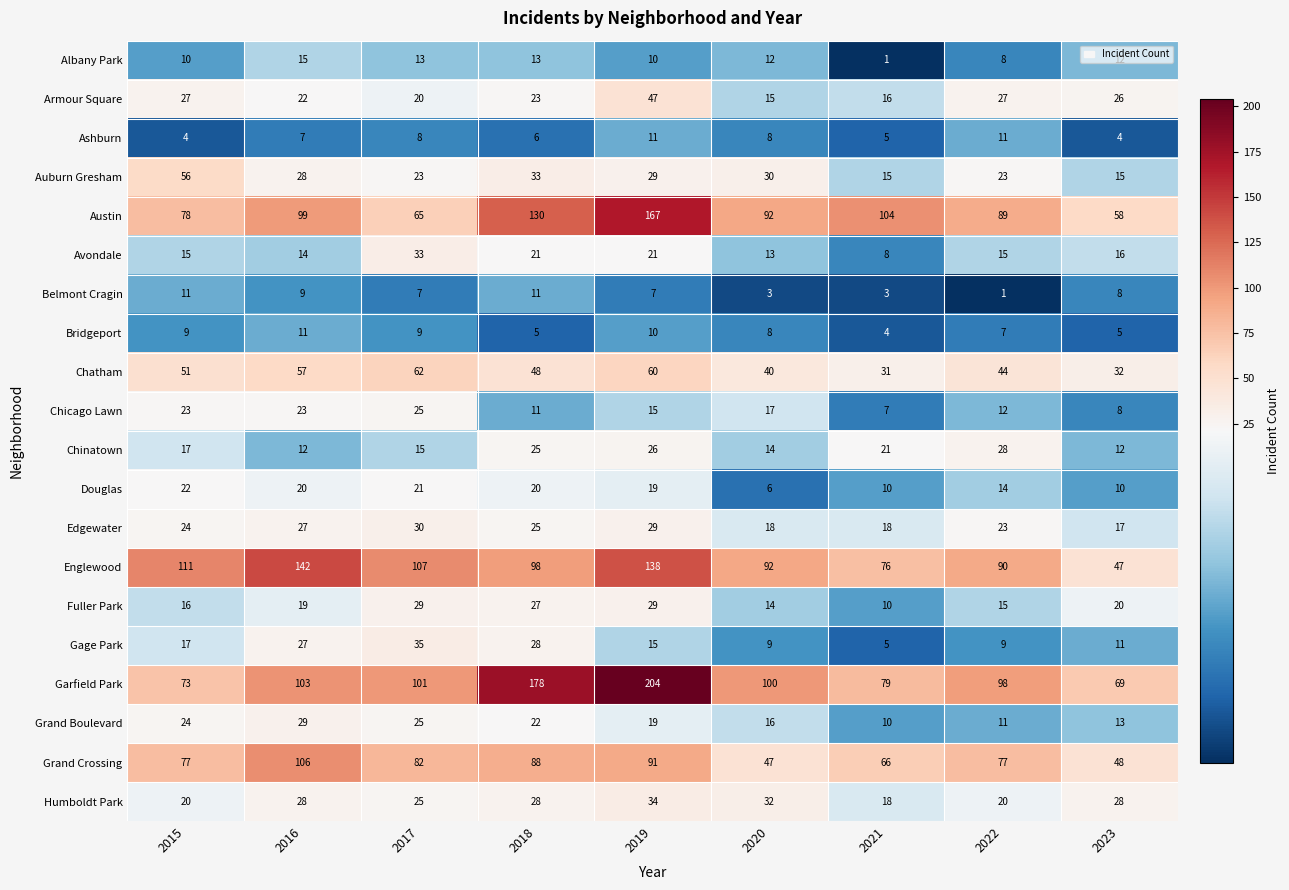

What is the lowest value of the Avondale series?

8